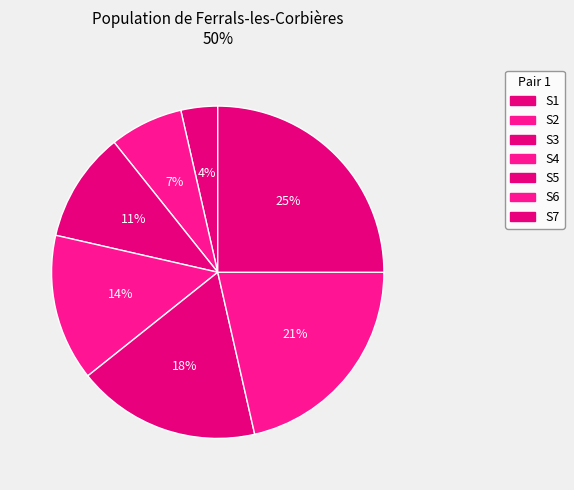

What is the largest slice in the pie chart?

S7